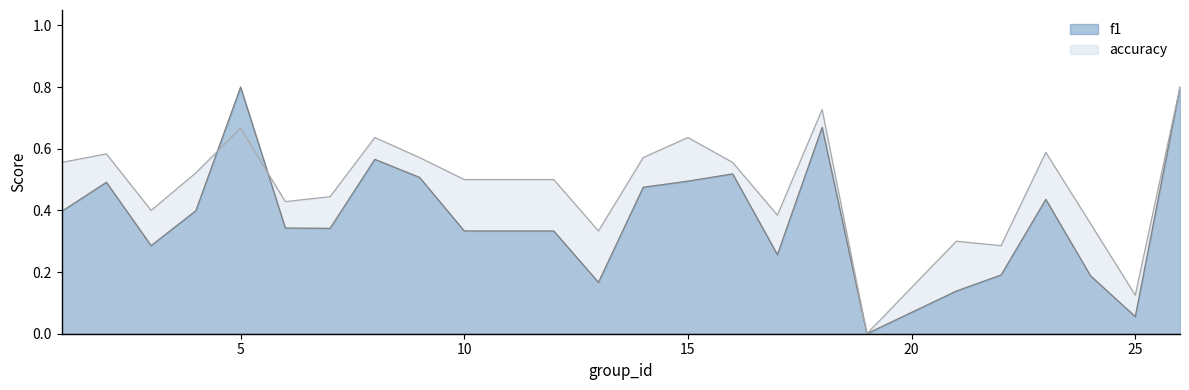

Is it true that f1 equals 0.6 at 6?

False